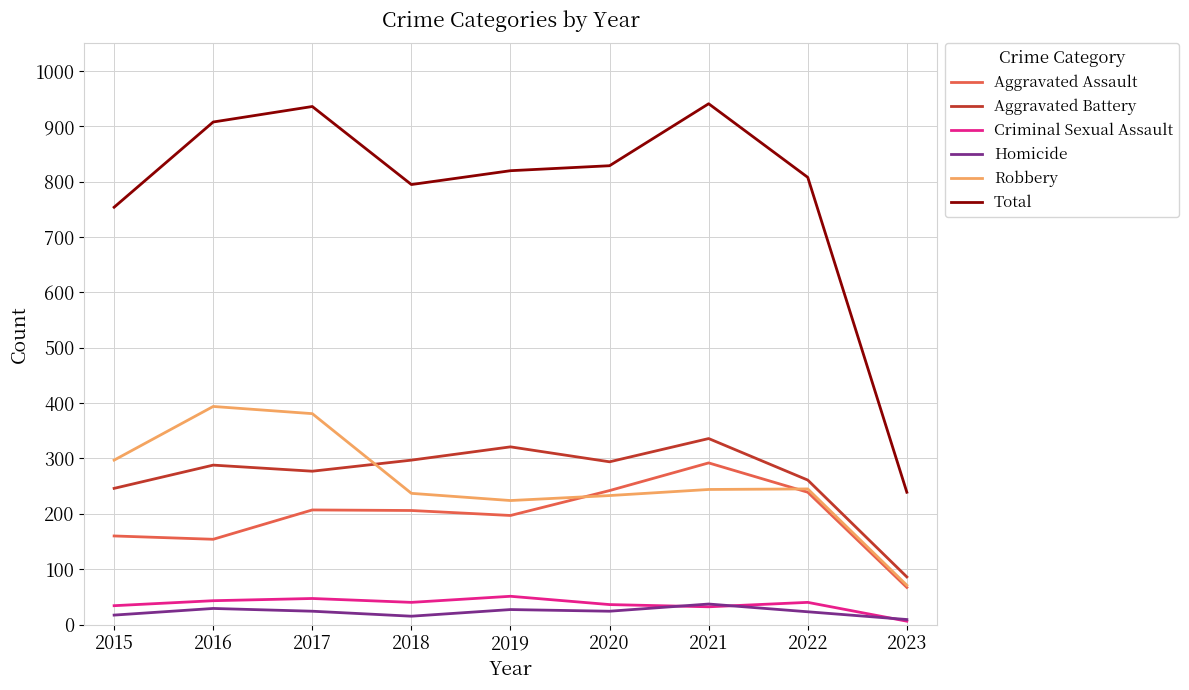

Rank the series at 2017 from lowest to highest value.

Homicide, Criminal Sexual Assault, Aggravated Assault, Aggravated Battery, Robbery, Total